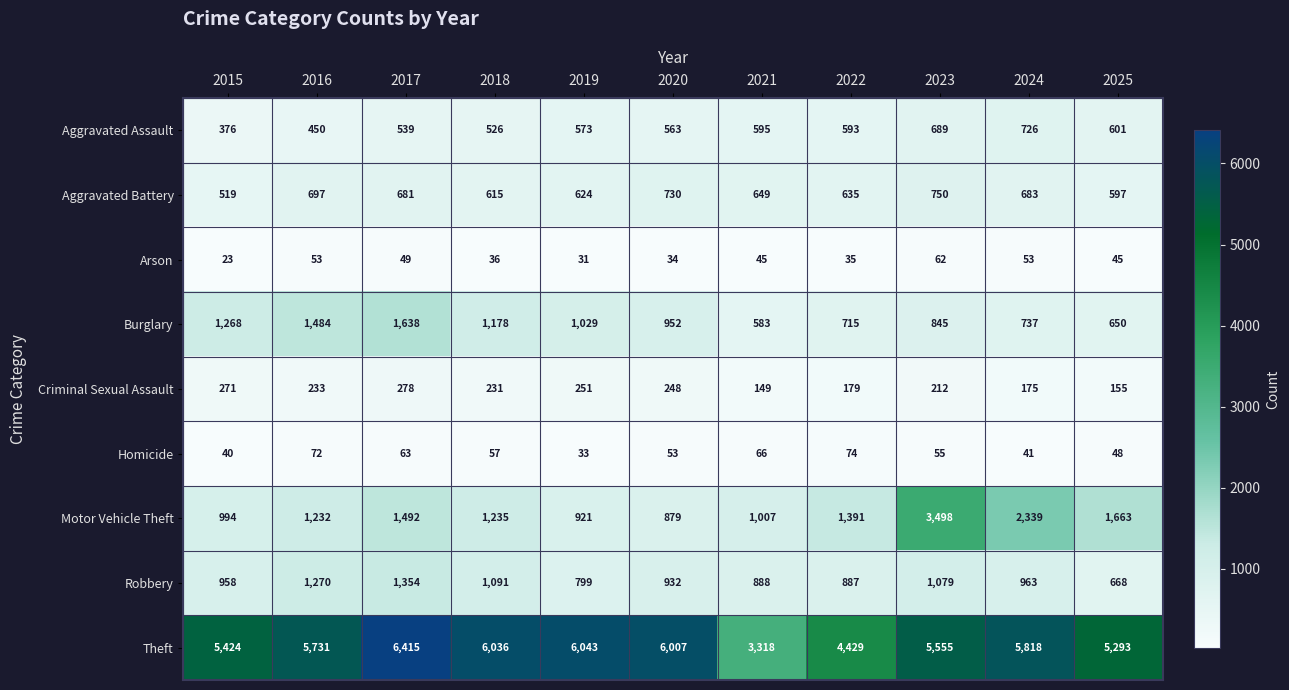

What is the greatest value displayed?

6415